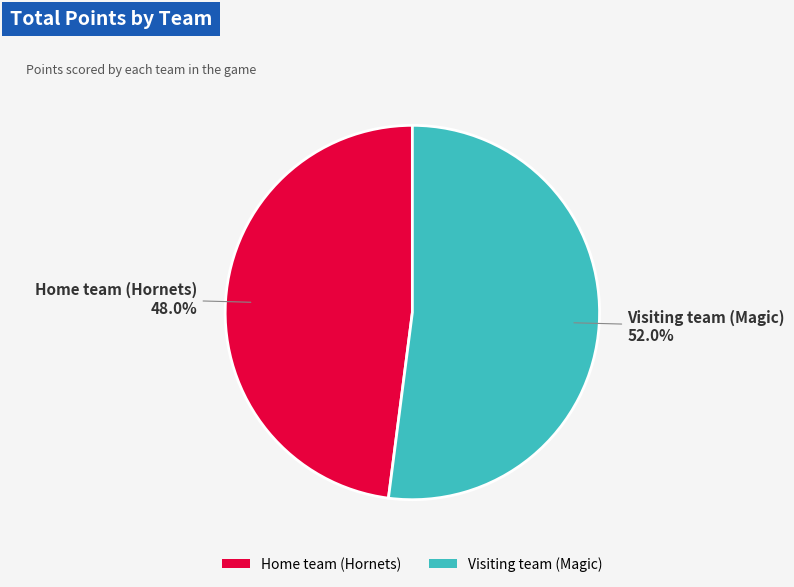

Which slice represents more than half of the pie?

Visiting team (Magic)